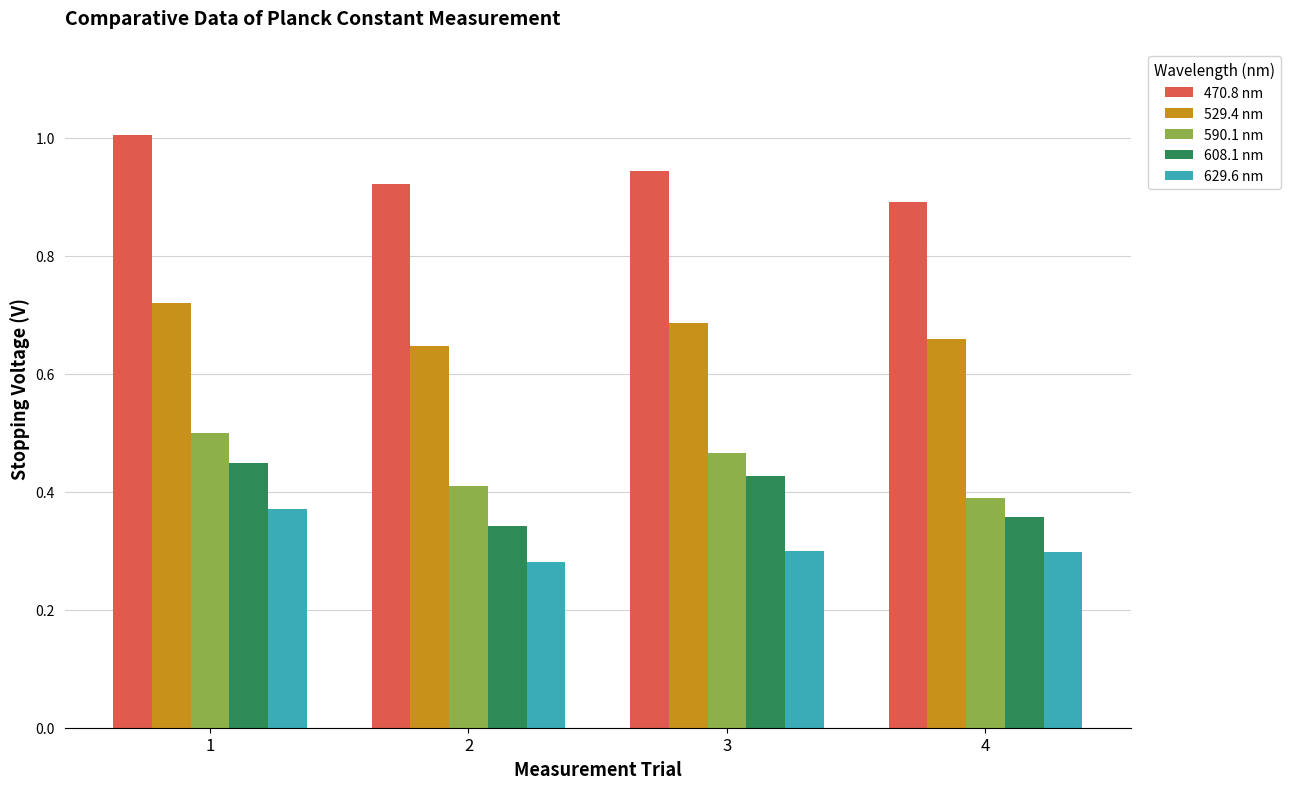

Count the 629.6 nm values in the range 0 to 1.

4